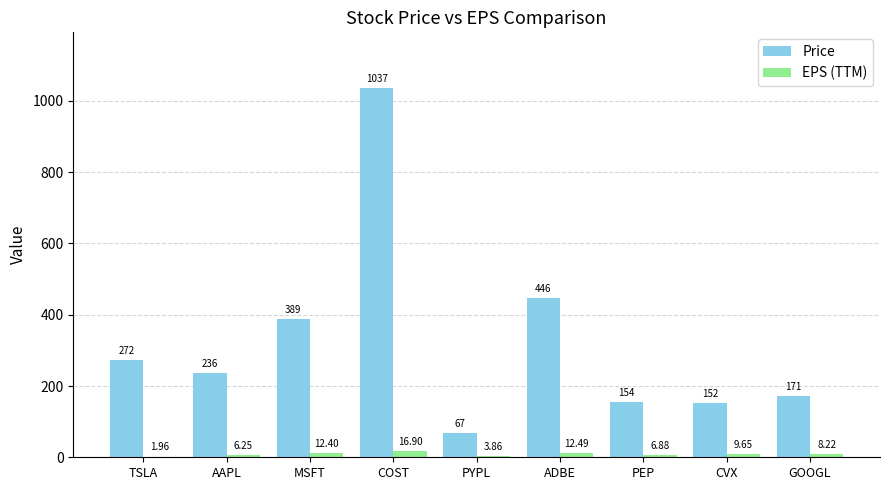

Between AAPL and ADBE, which series saw the biggest shift?

Price